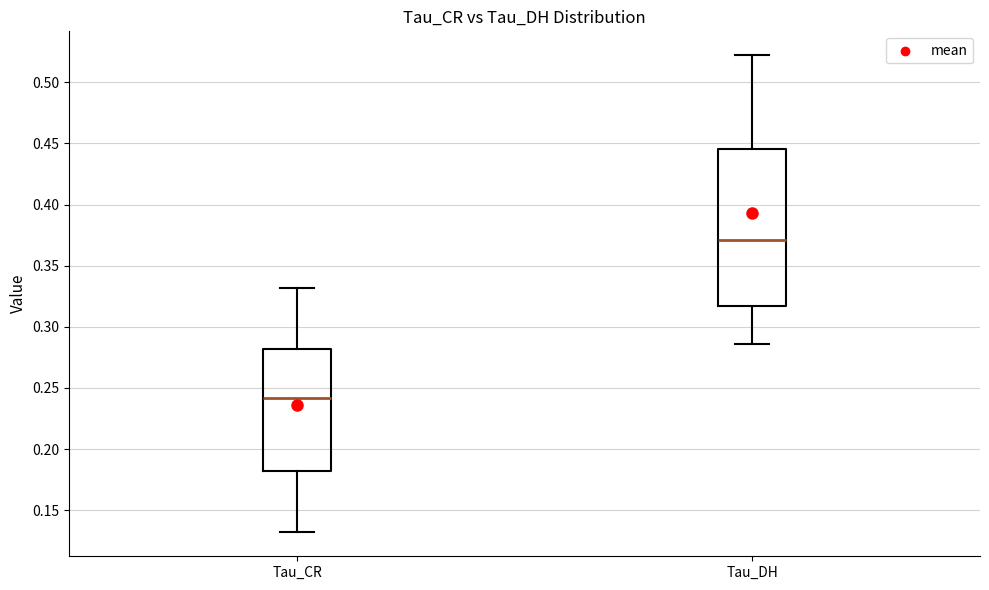

Comparing the boxes themselves (not the whiskers), which one is the tallest?

Tau_DH